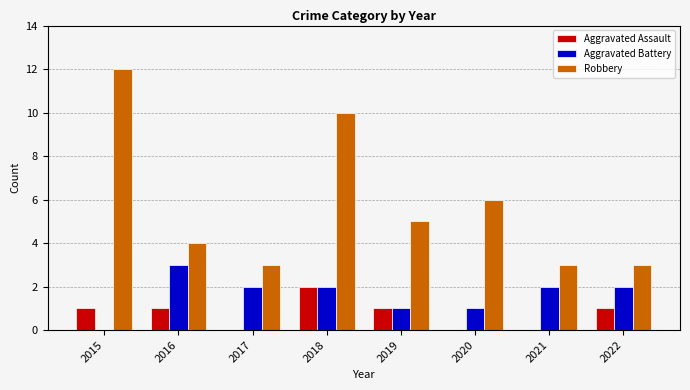

Which series has the largest range (max minus min)?

Robbery